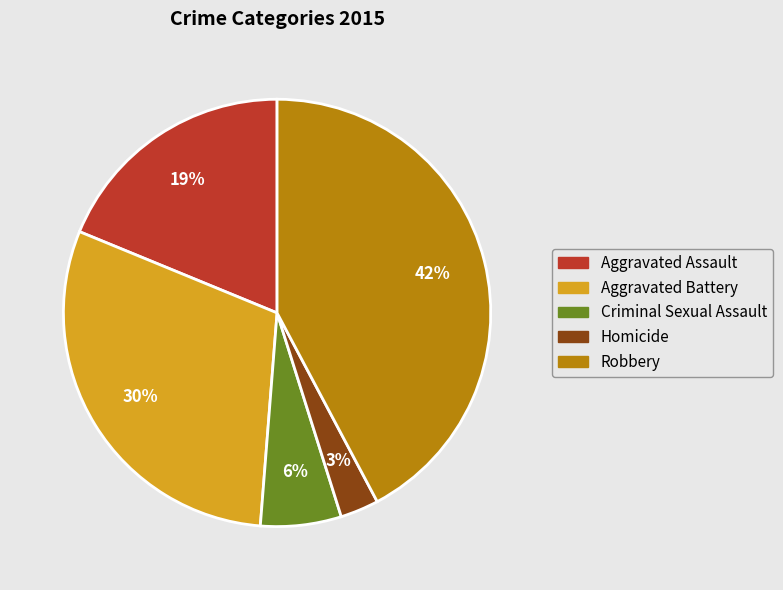

Is the sum of Homicide and Criminal Sexual Assault greater than half?

No